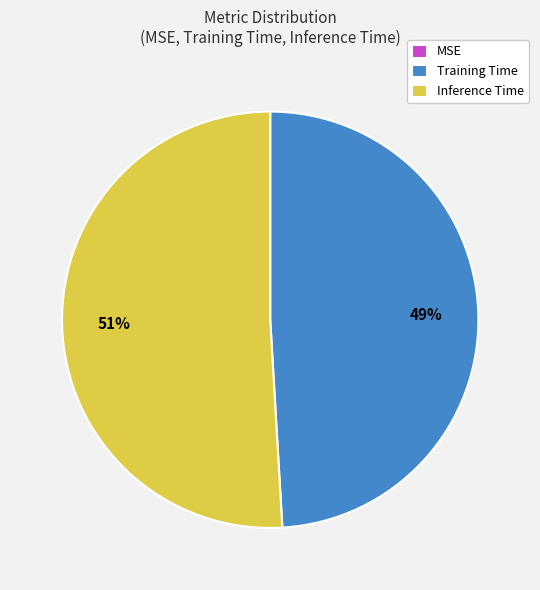

What percentage is the Inference Time slice, to the nearest percent?

51%